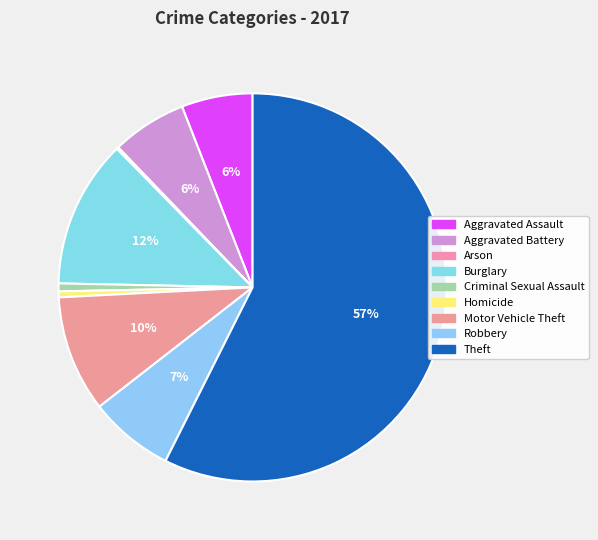

Which category accounts for the majority?

Theft